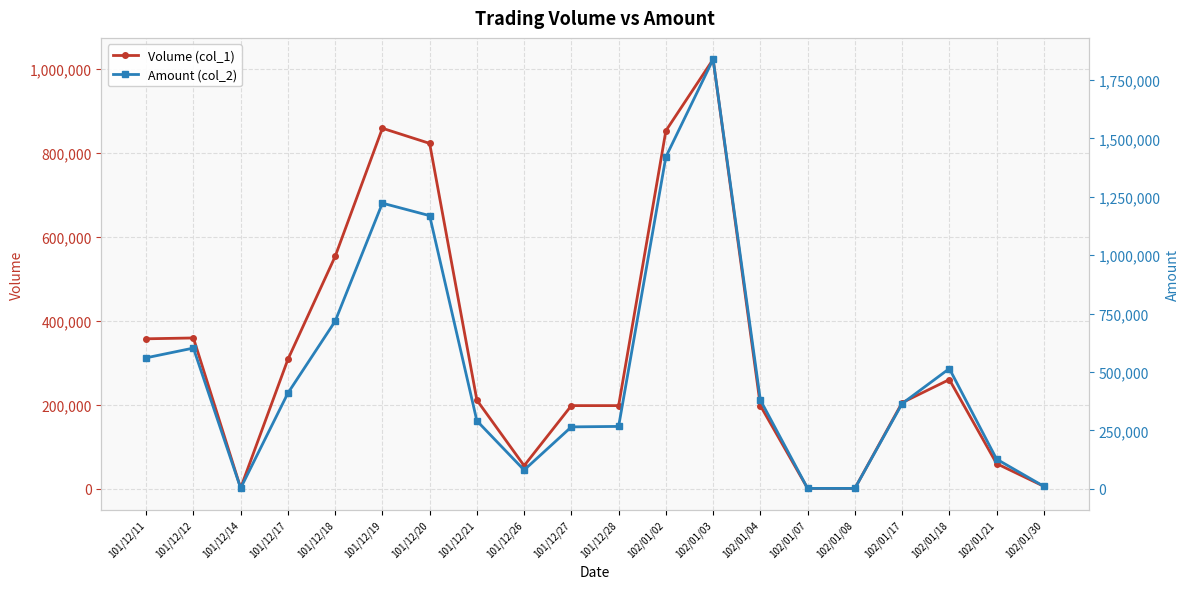

Count the number of categories in the chart.

20